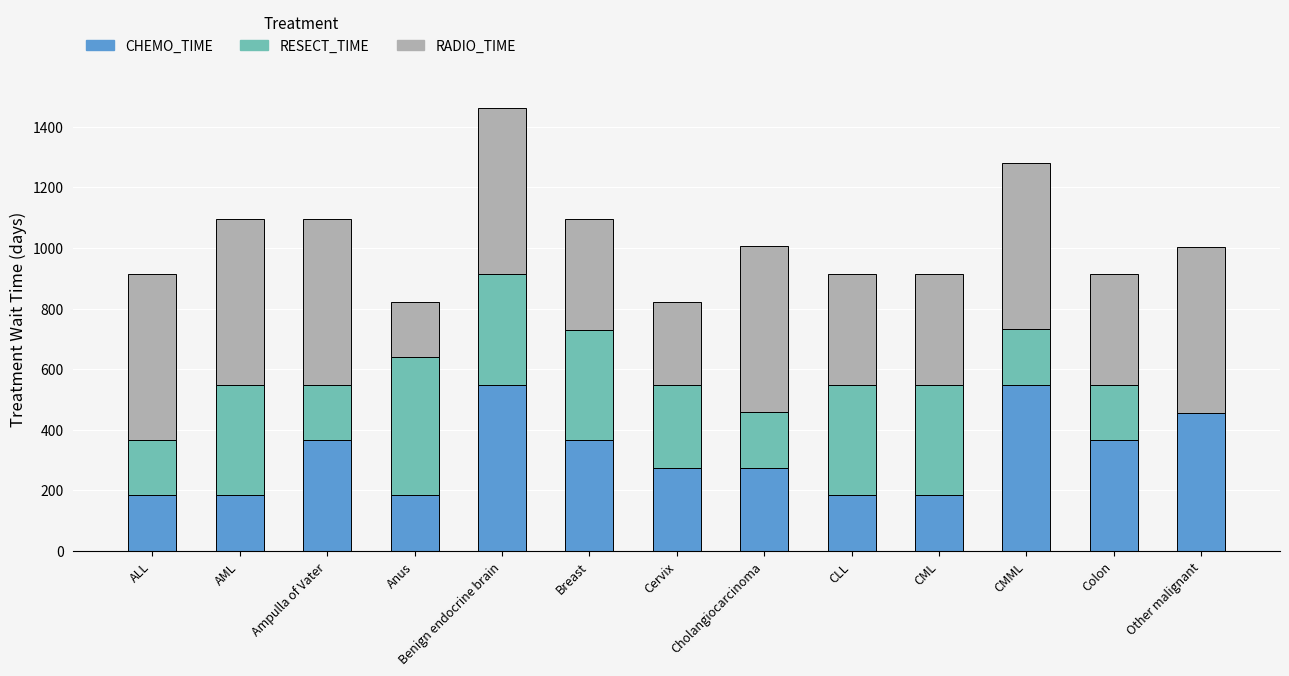

What are all the series names shown in the legend?

CHEMO_TIME, RESECT_TIME, RADIO_TIME